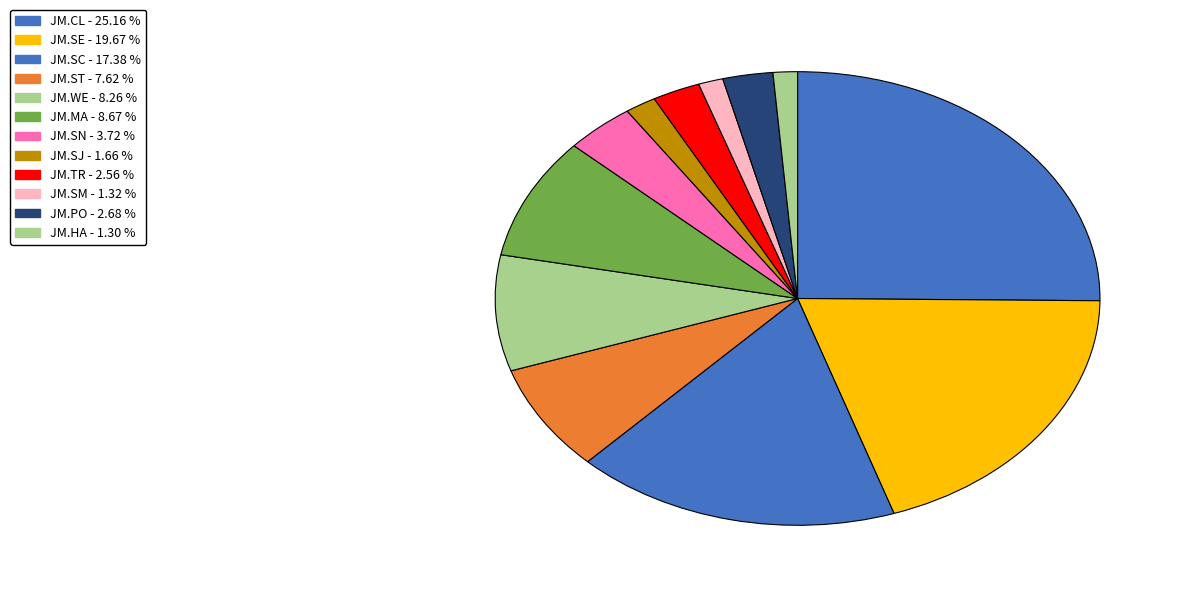

Does JM.SE account for over 50% of the chart?

No